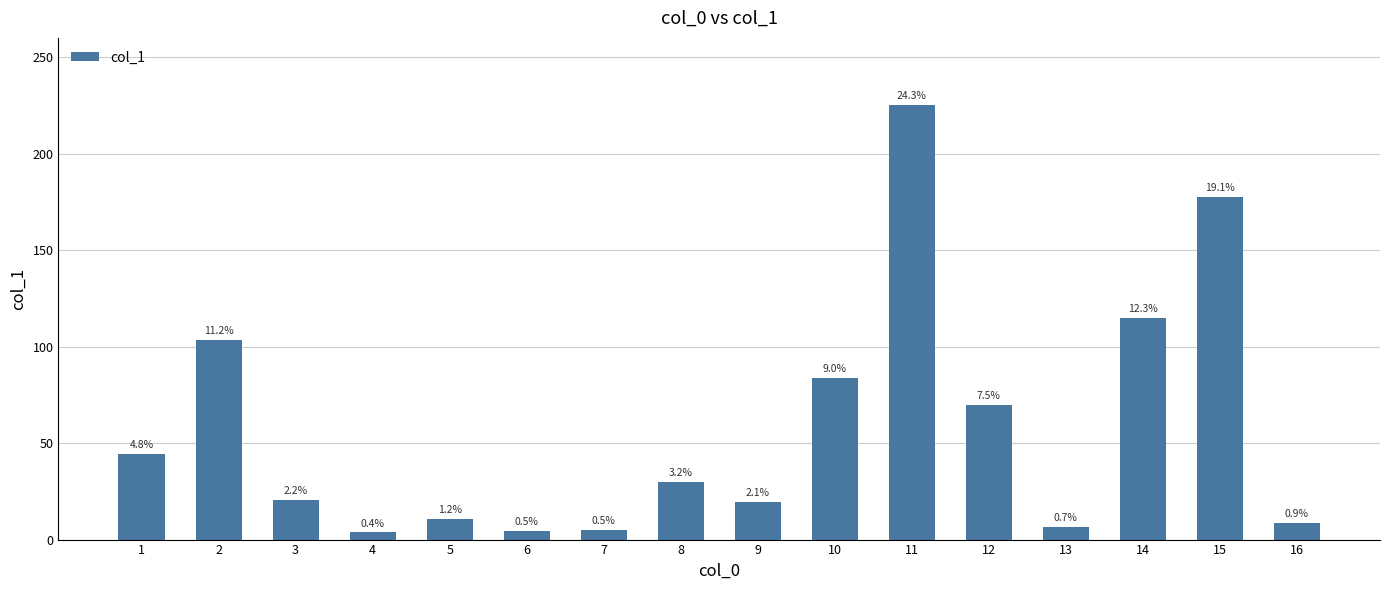

Does the chart contain any negative values?

No